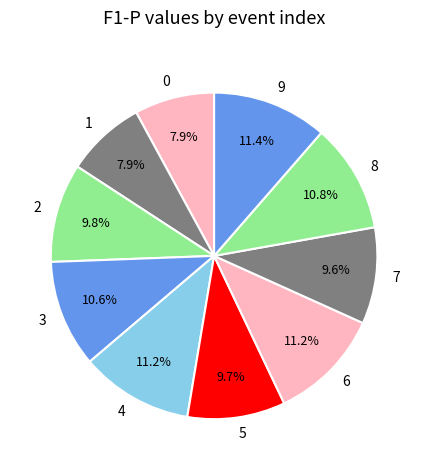

What percentage is the 5 slice, to the nearest percent?

10%